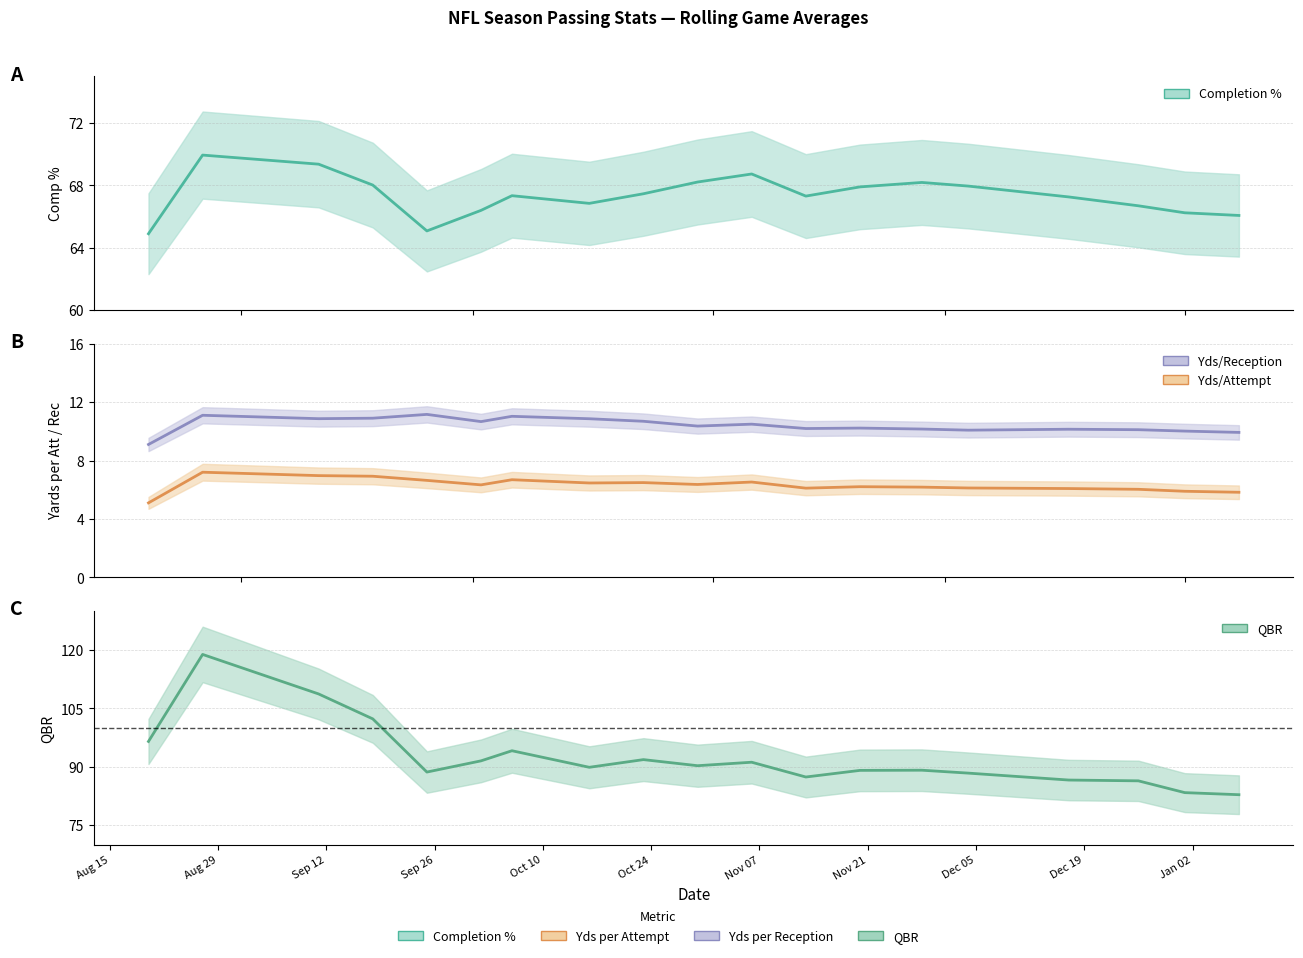

Which series has the largest total across all categories?

QBR